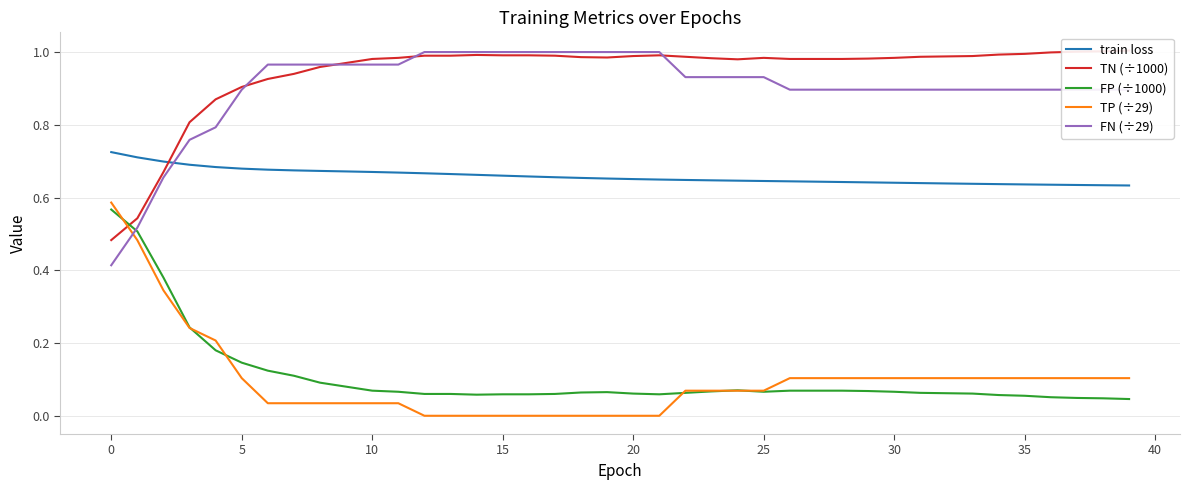

Is it true that train loss equals 0.9 at 17?

False